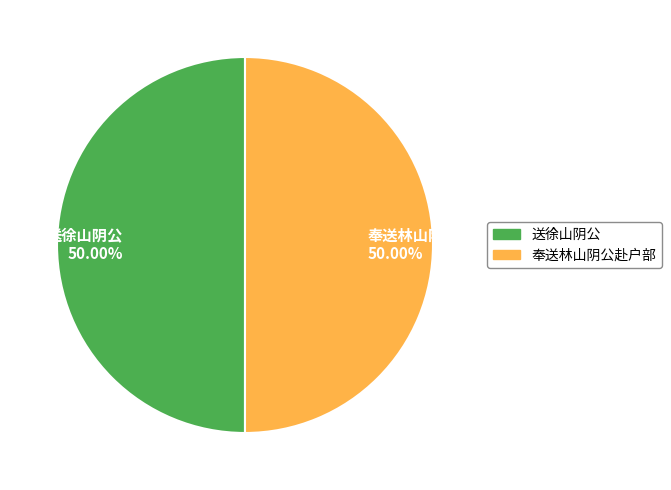

Is it true that 奉送林山阴公赴户部 is 57% of the pie?

False